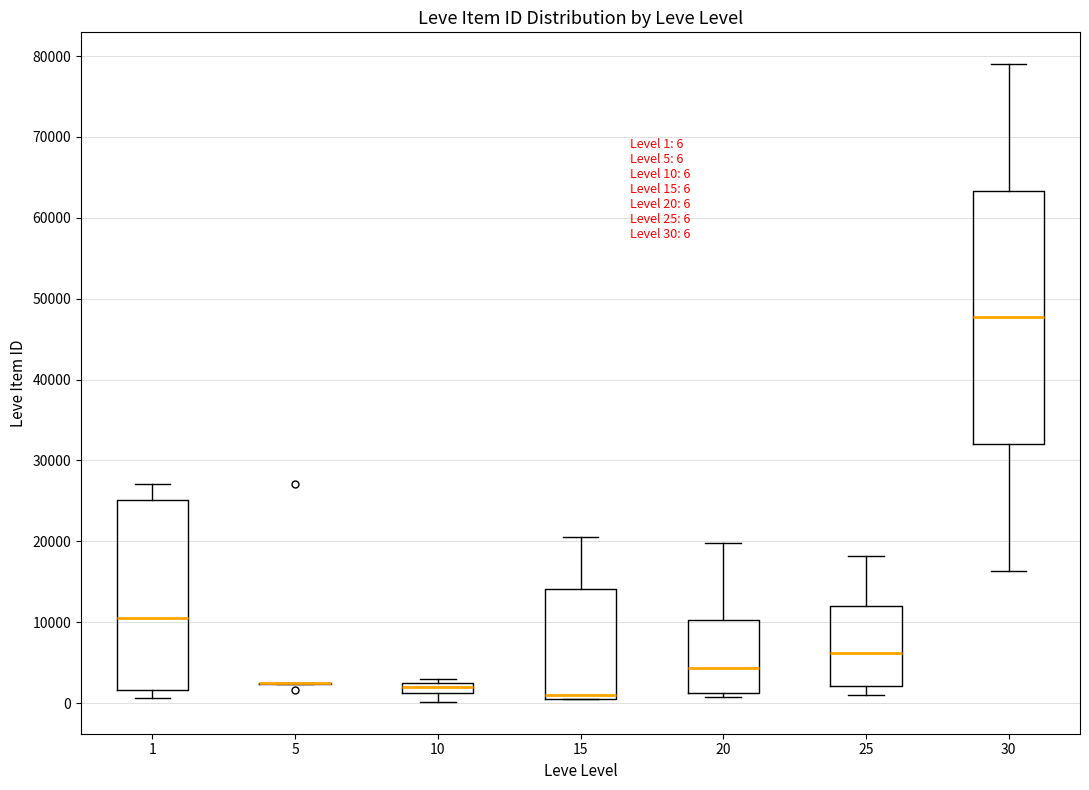

Comparing the boxes themselves (not the whiskers), which one is the tallest?

30